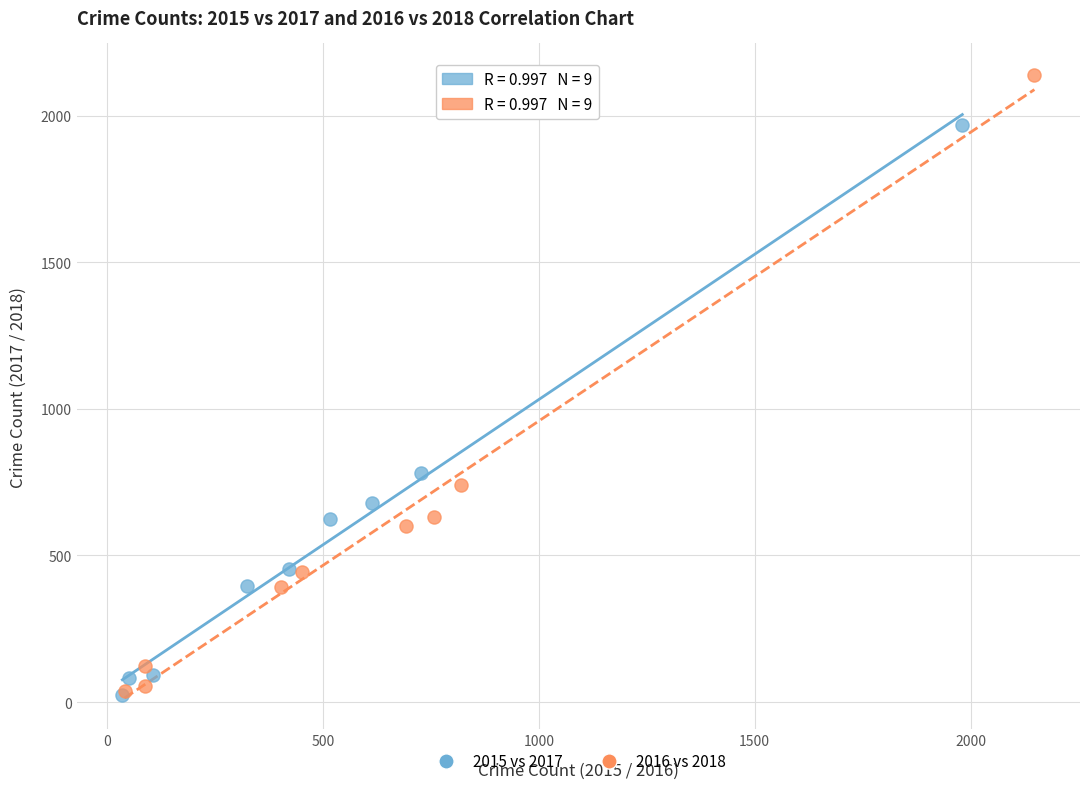

Which series contains the highest Y value?

2016 vs 2018